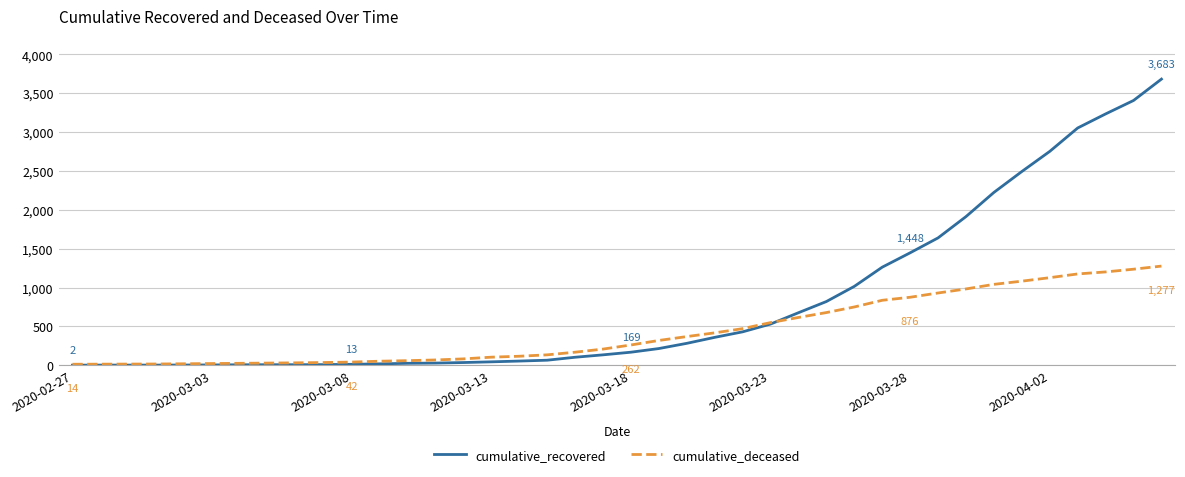

What is the greatest value displayed?

3683